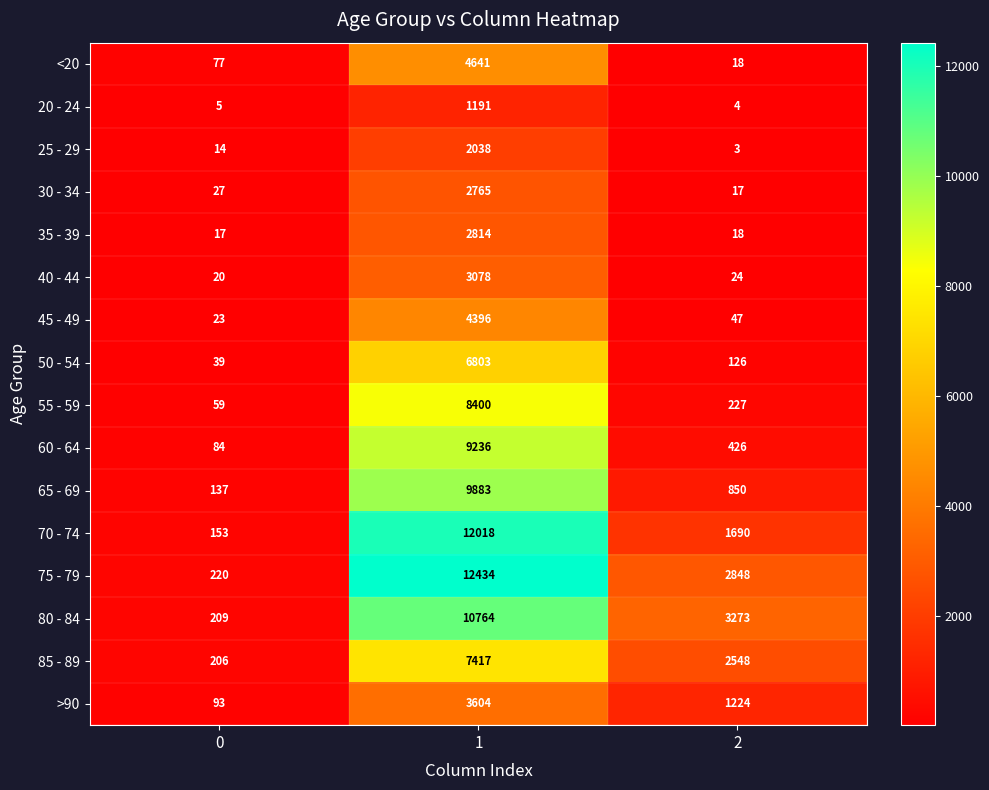

What is the average value of the 25 - 29 series?

685